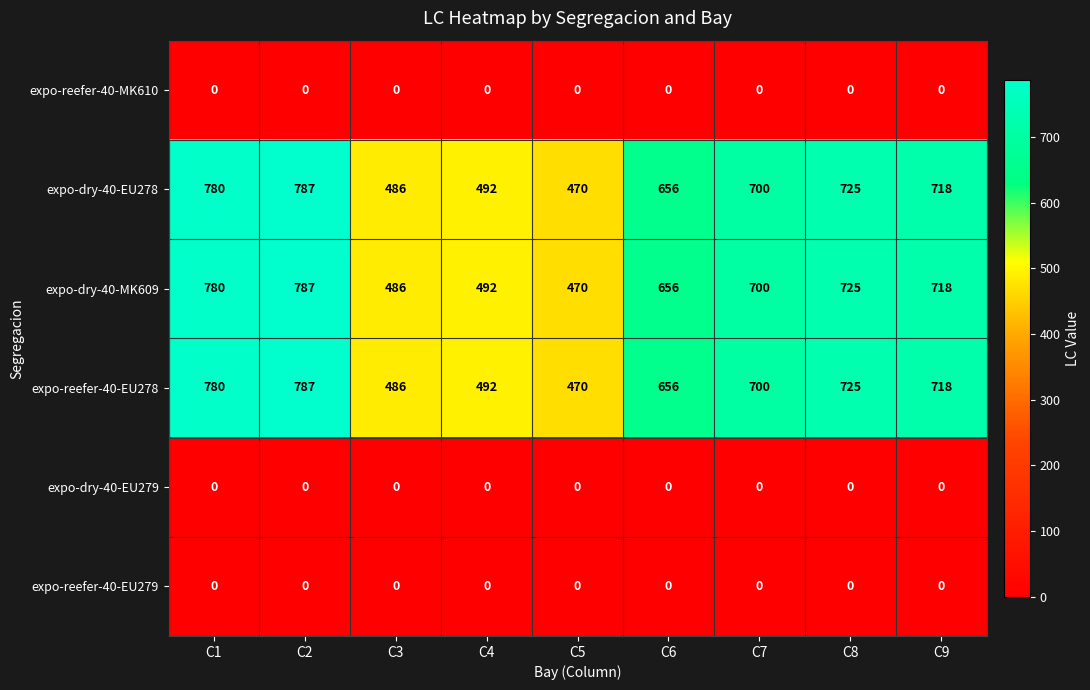

At which category is the sum across all series the highest?

C2